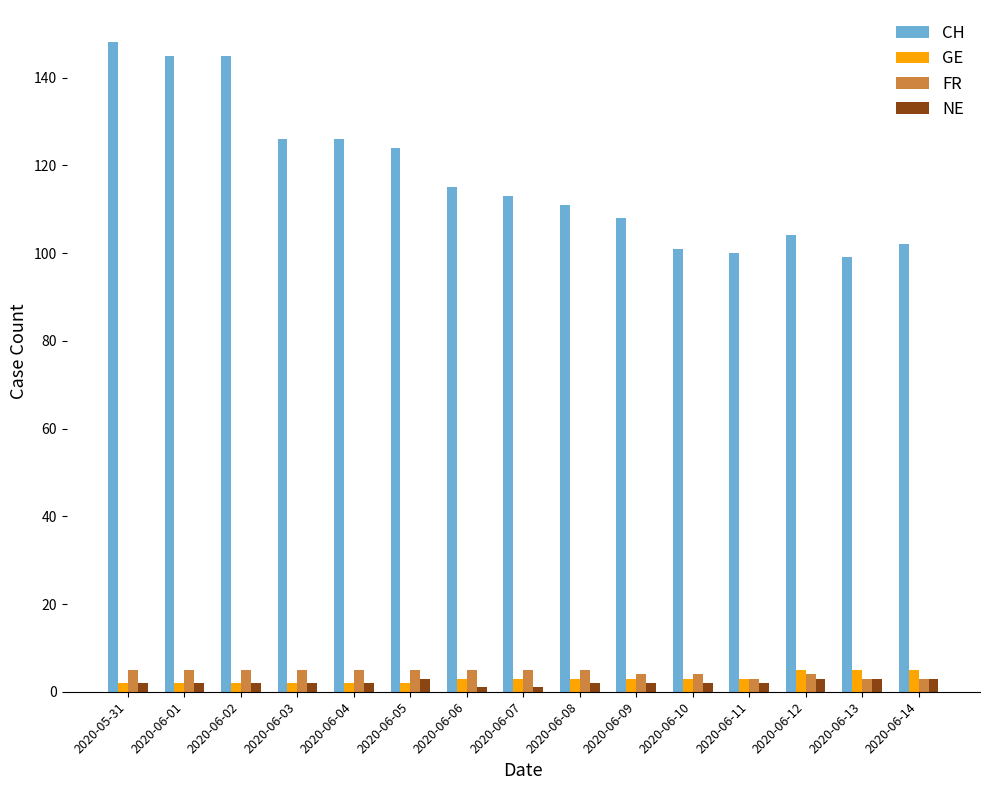

What is the label of the 5th bar from the right?

2020-06-10